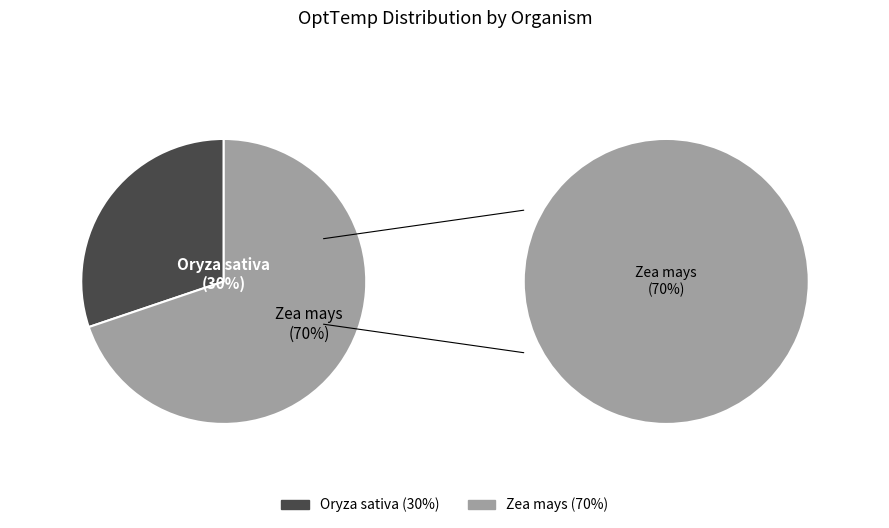

Does any single category account for the majority?

Yes